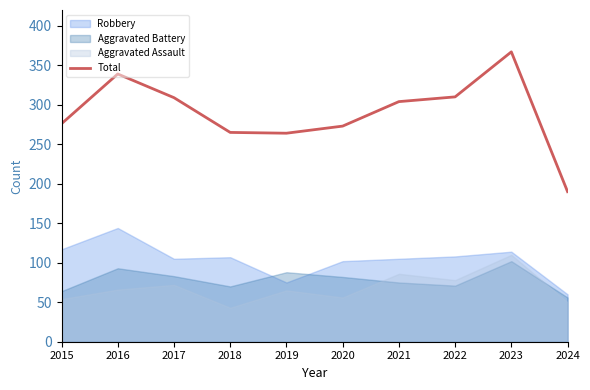

What is the approximate value at 2021, to the nearest 10?

300